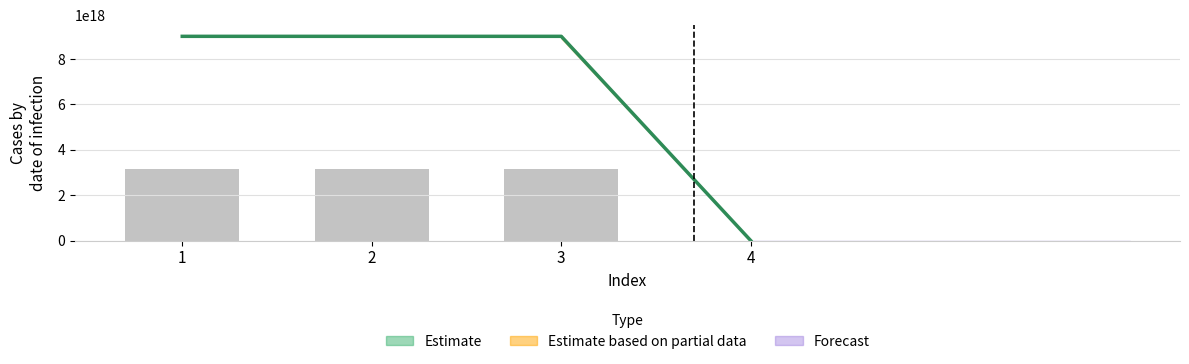

Where is 8997193318090169299 nearest to the value 4498596659494944256?

1